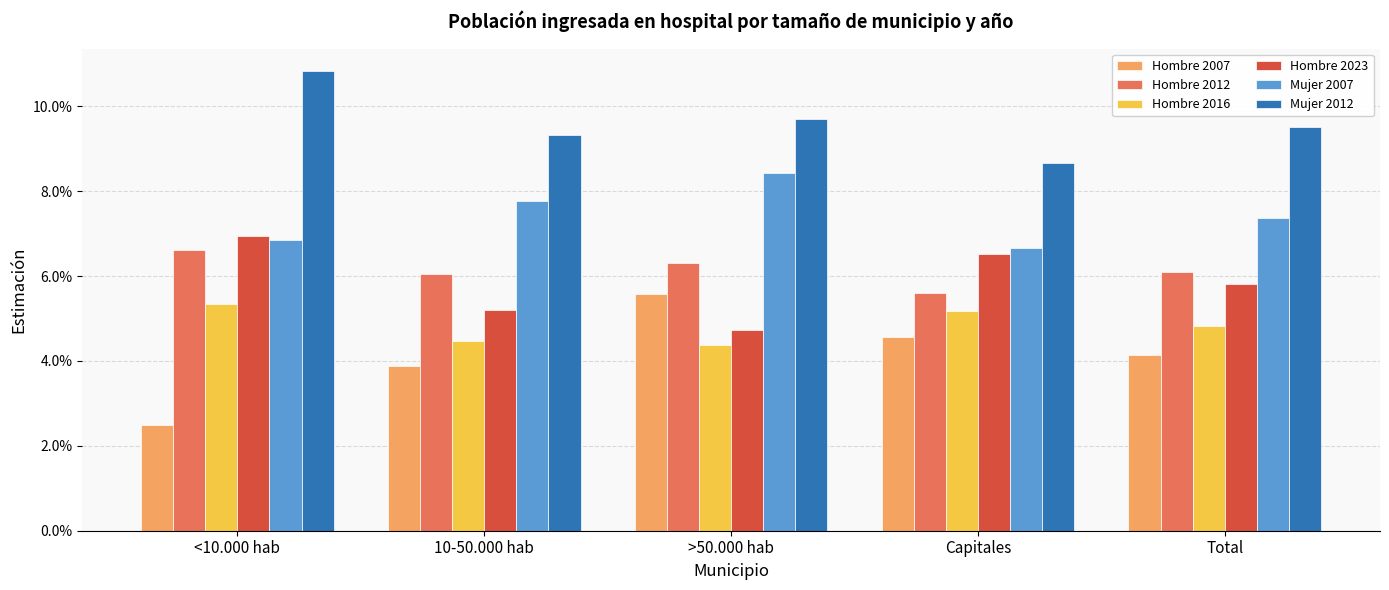

Are the bars horizontal?

No